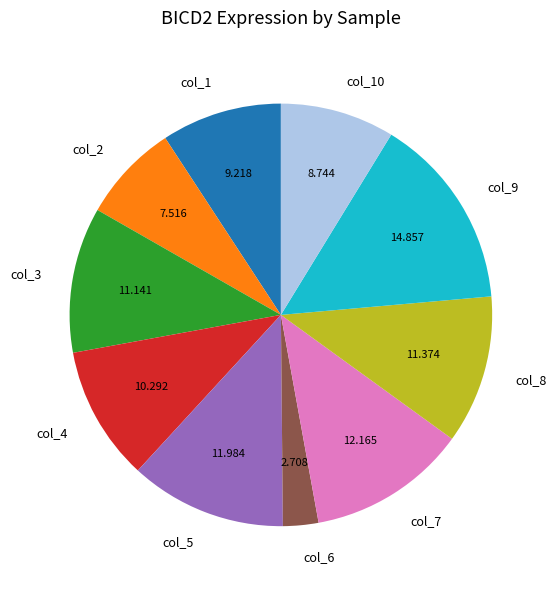

Combined, do col_9 and col_1 account for over 50%?

No